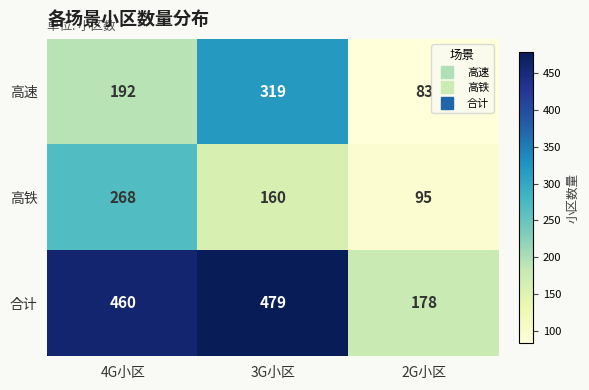

The value of 合计 at 4G小区 is 460. True or false?

True